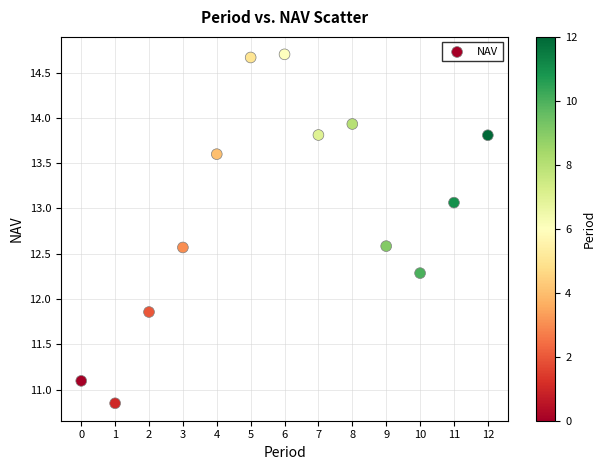

What is the range of Y values (max minus min)?

3.9